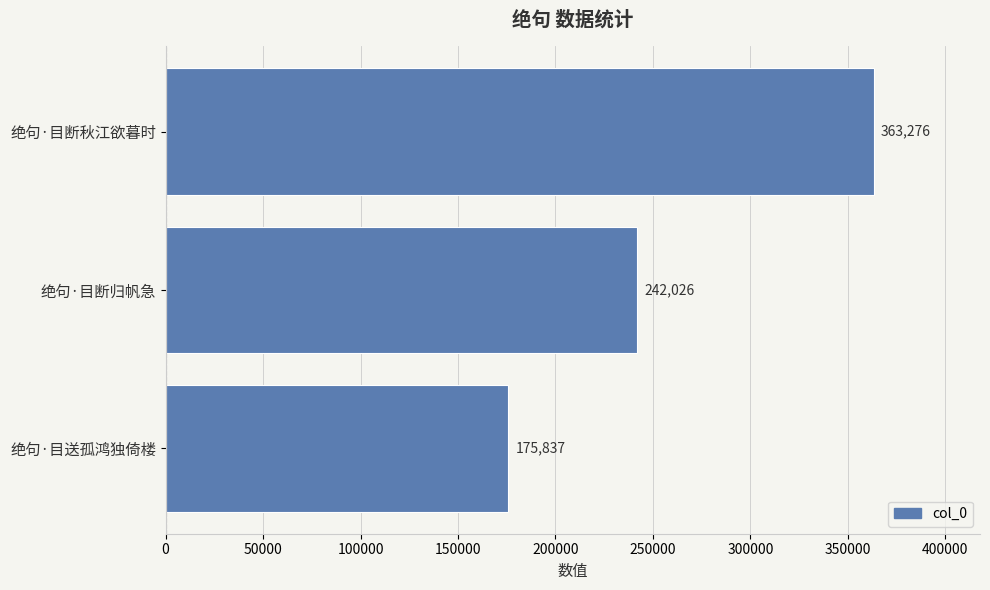

Which has a higher value, 绝句·目送孤鸿独倚楼 or 绝句·目断秋江欲暮时?

绝句·目断秋江欲暮时